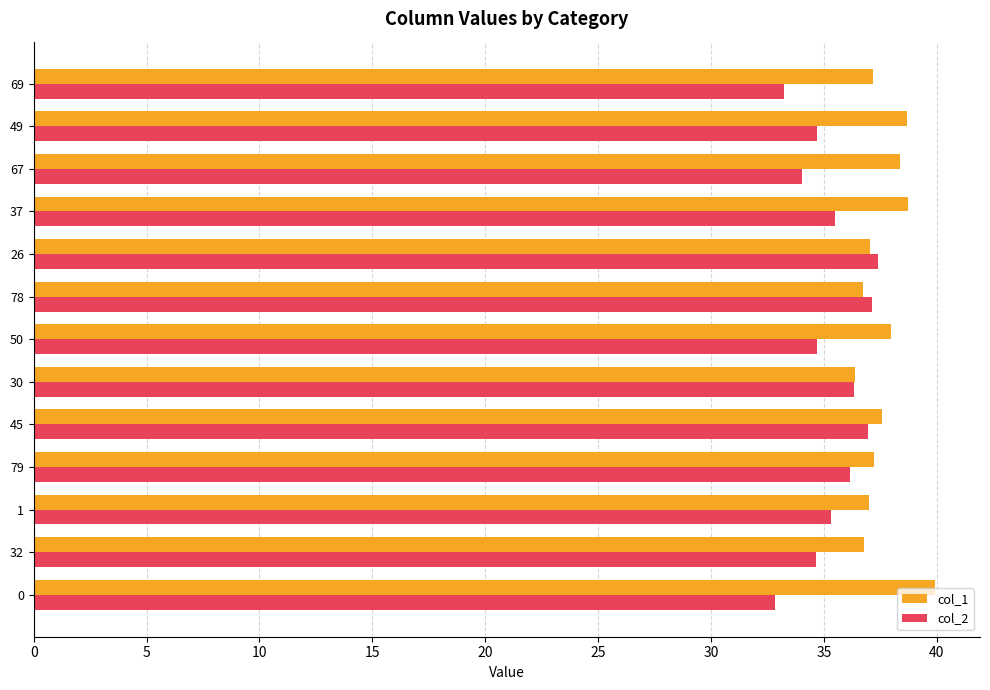

Which series has the largest total across all categories?

col_1